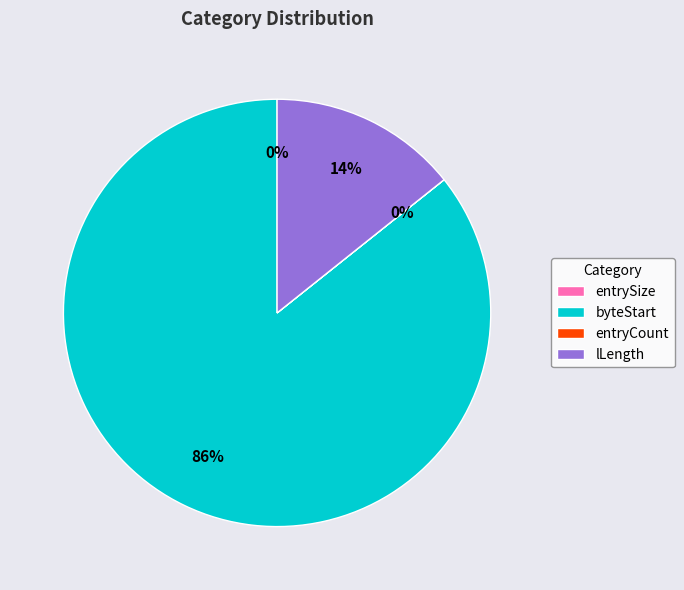

True or false: byteStart accounts for 74% of the total.

False